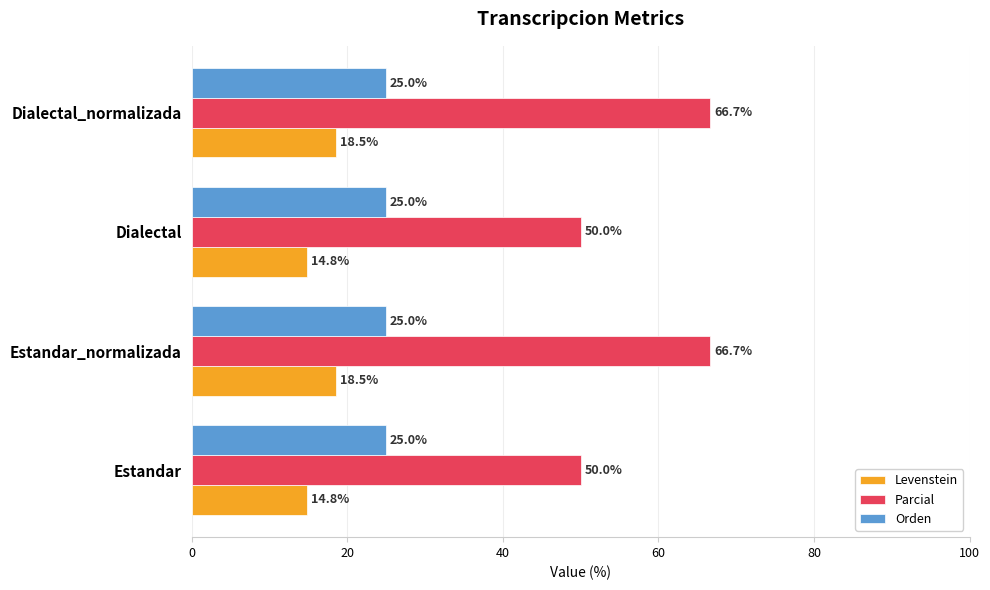

What are all the series names shown in the legend?

Levenstein, Parcial, Orden